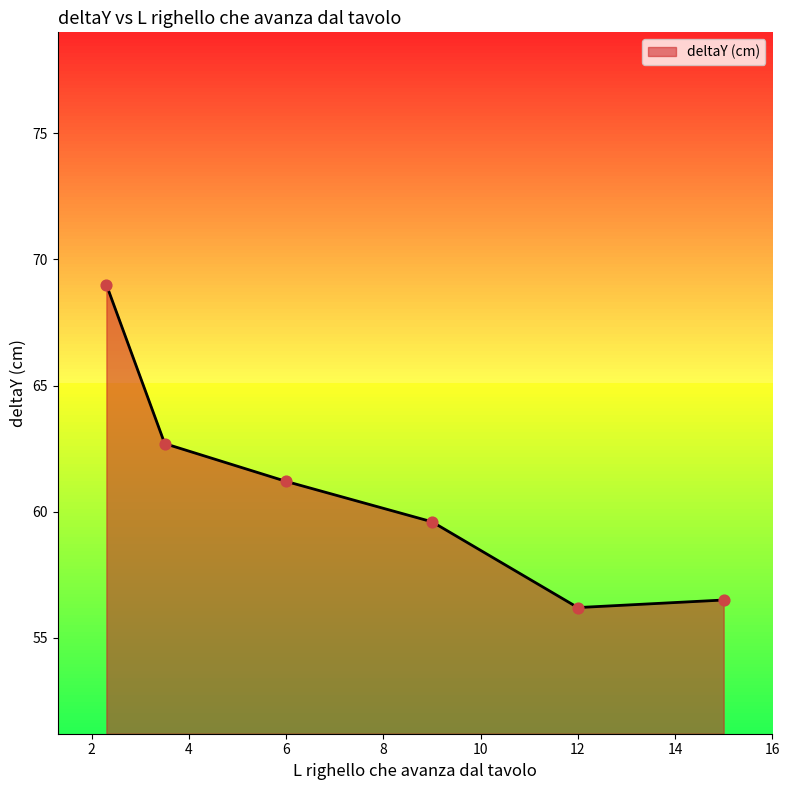

What is the difference between the maximum and minimum values?

12.8